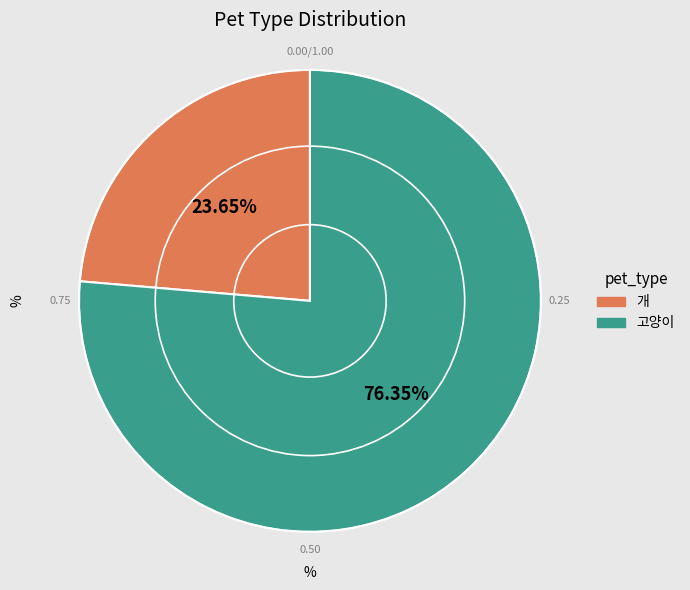

Count the number of slices in the pie.

2